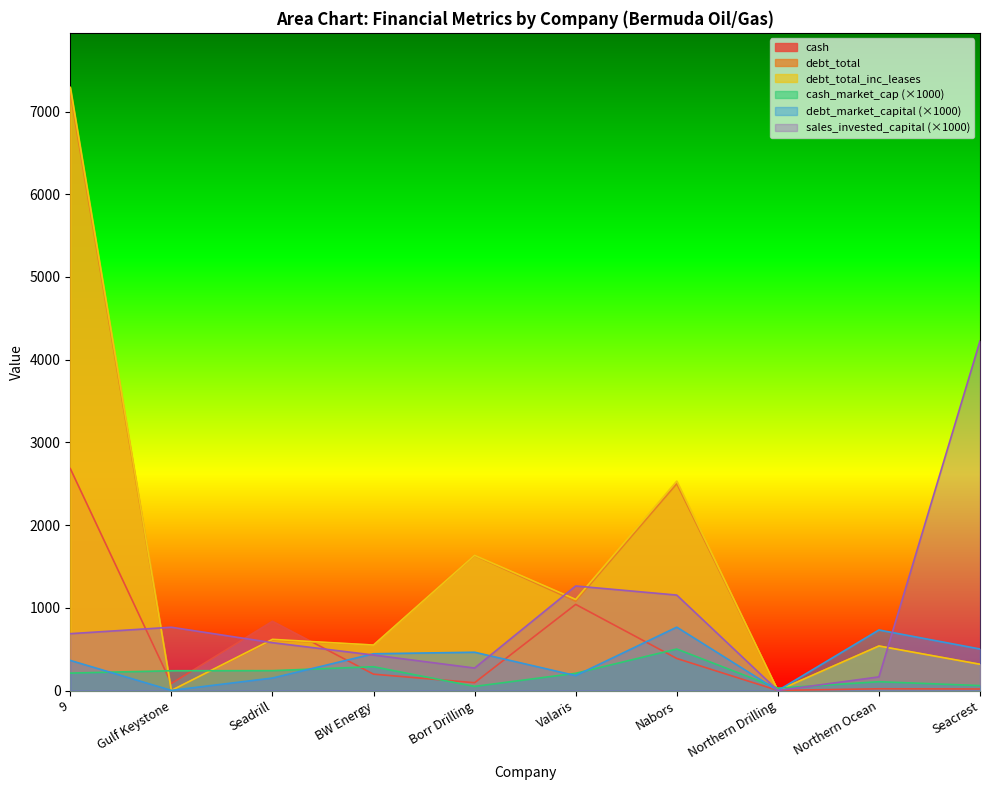

True or false: debt_total_inc_leases and debt_total intersect in this chart.

False